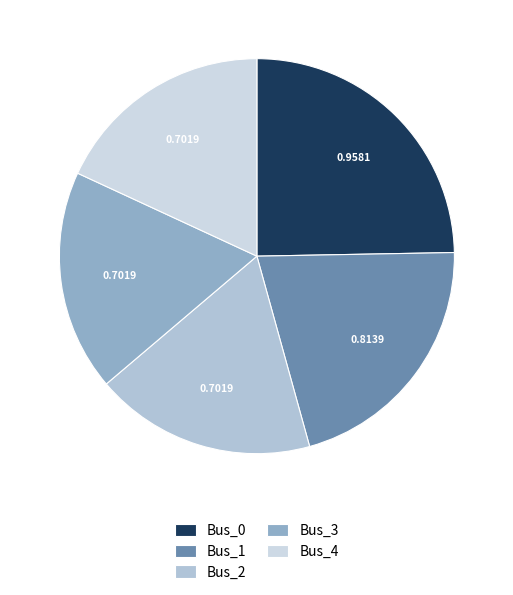

Rank the categories by value from highest to lowest.

Bus_0, Bus_1, Bus_3, Bus_4, Bus_2